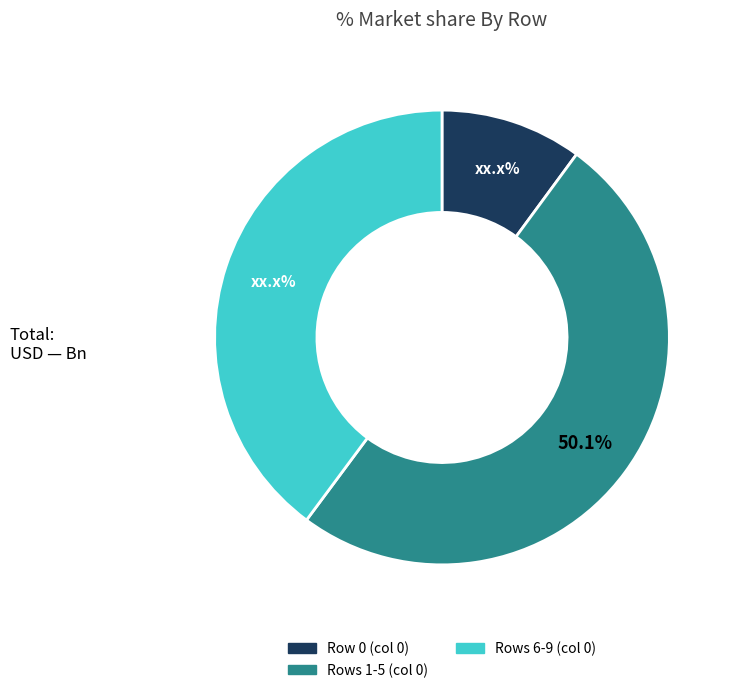

How many segments does this pie chart have?

3